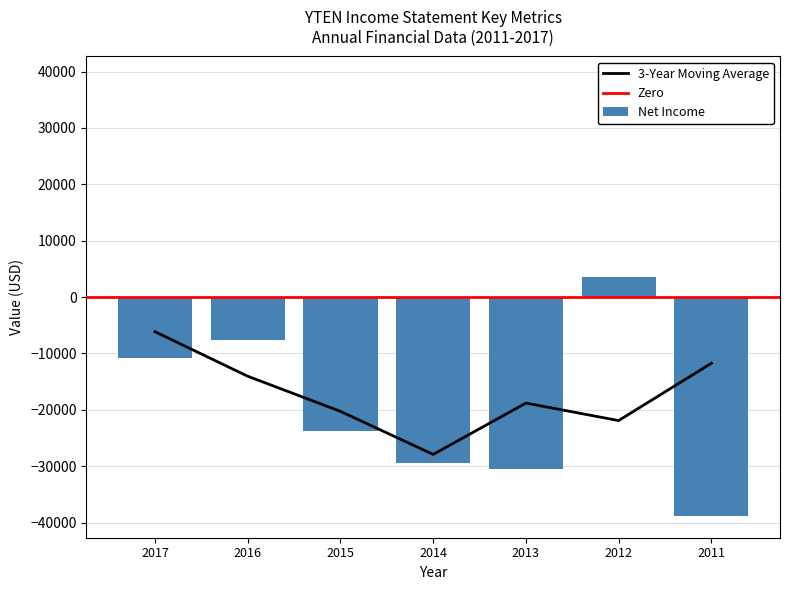

Is it true that Net Income equals -15921 at 2014?

False